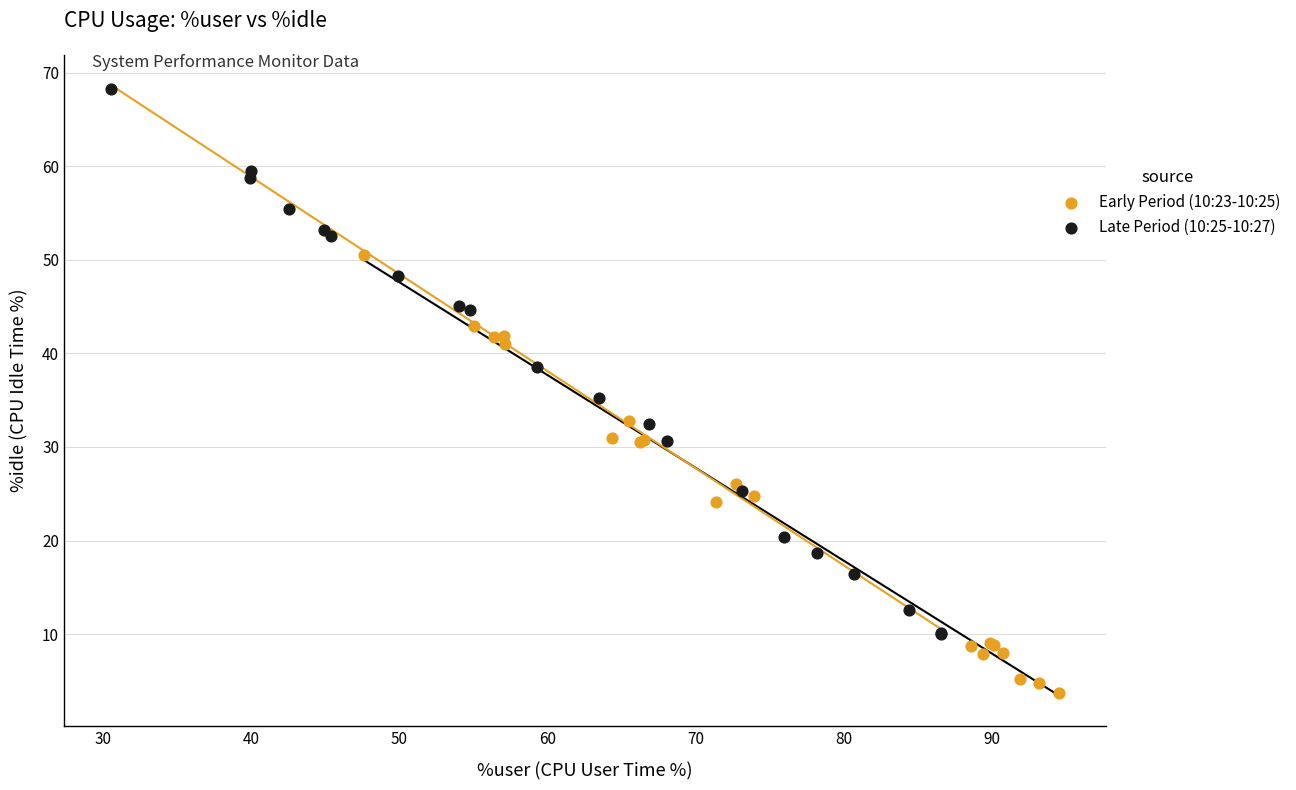

Which series contains the highest Y value?

Late Period (10:25-10:27)